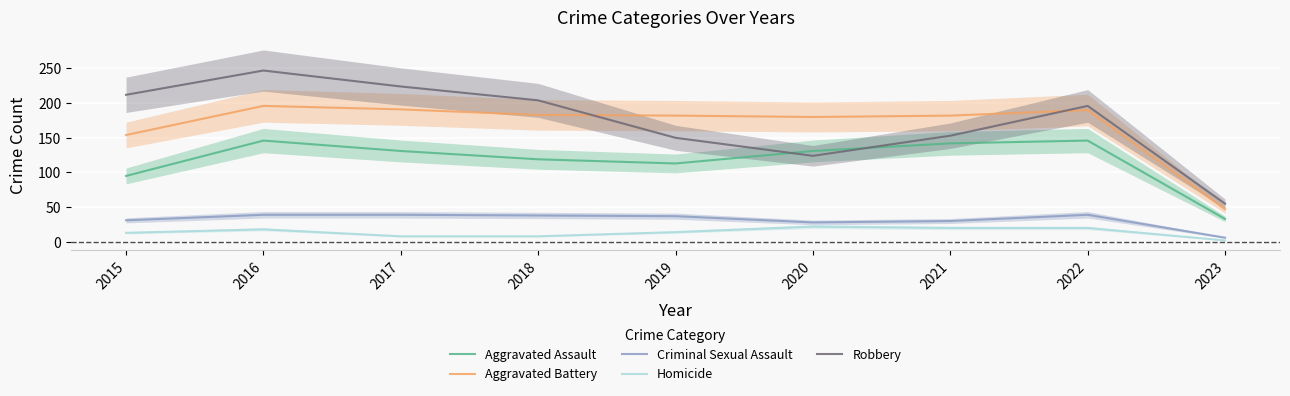

Does the chart display data point markers on the line(s)?

No